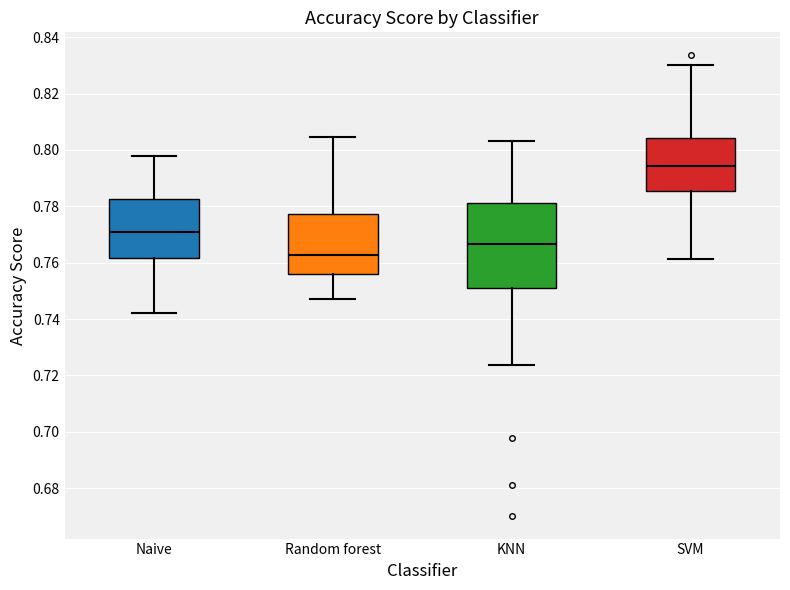

Which box's median line is the lowest?

Random forest